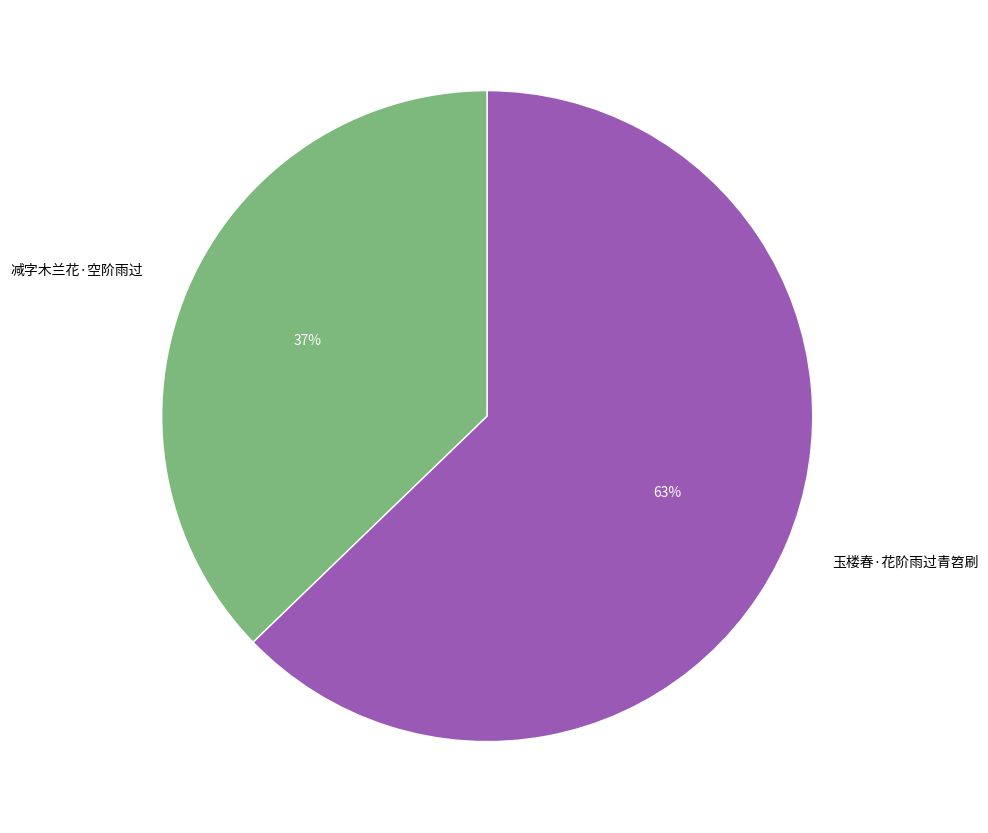

Between 玉楼春·花阶雨过青笤刷 and 减字木兰花·空阶雨过, which is larger?

玉楼春·花阶雨过青笤刷